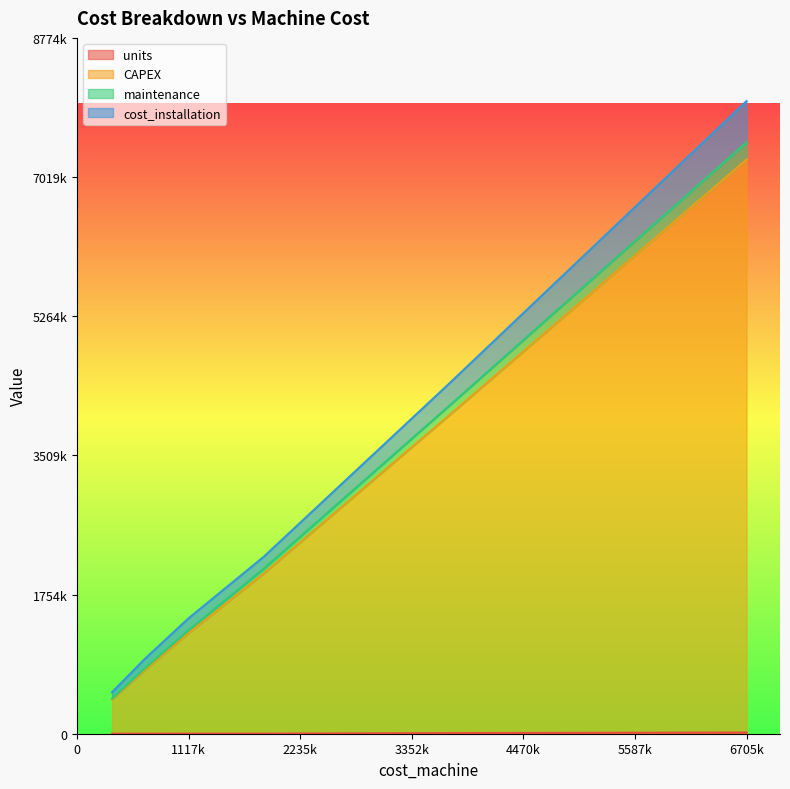

What is the difference between the maximum and minimum values in the CAPEX series?

7014200